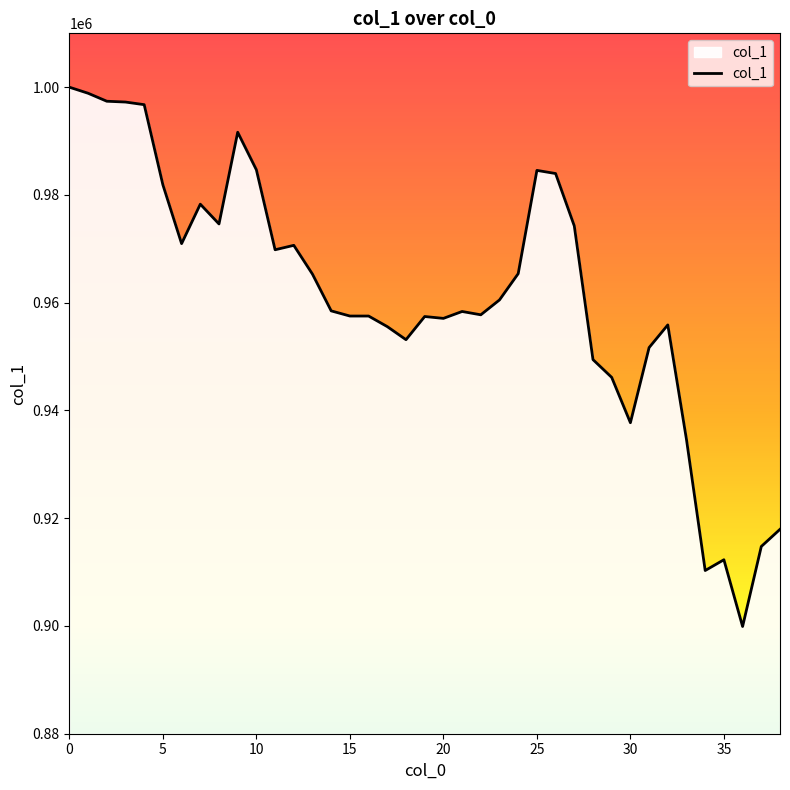

What is the maximum value shown in the chart?

1000000.0